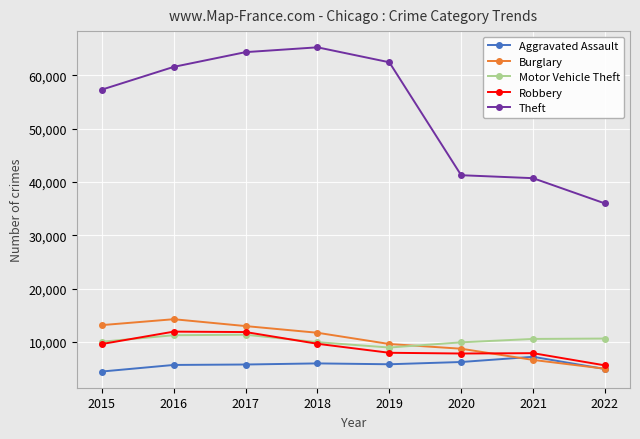

True or false: Aggravated Assault and Theft intersect in this chart.

False